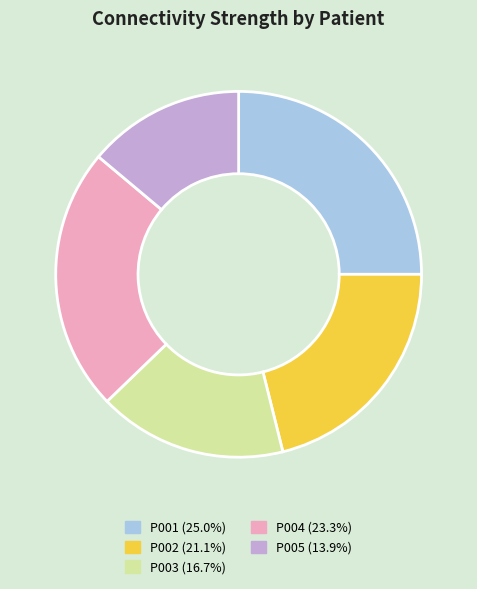

Which has a higher value, P002 or P005?

P002